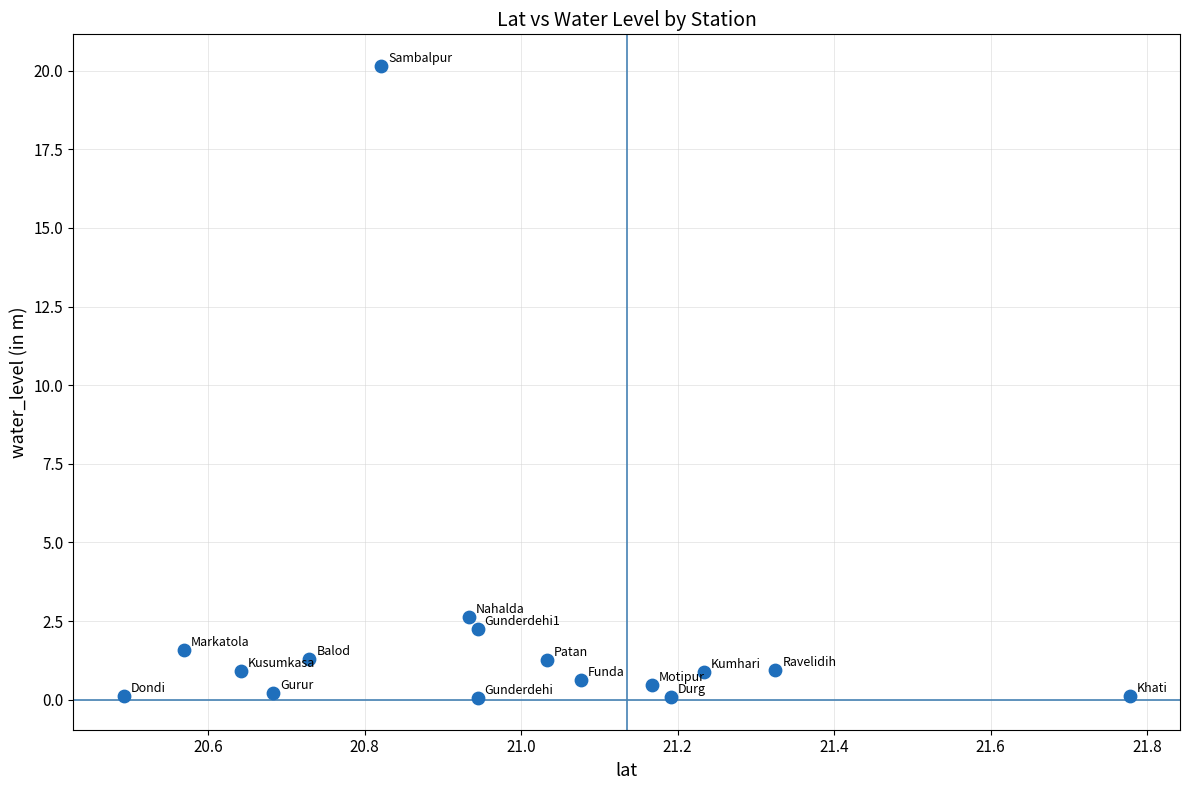

What is the range of X values (max minus min)?

1.3